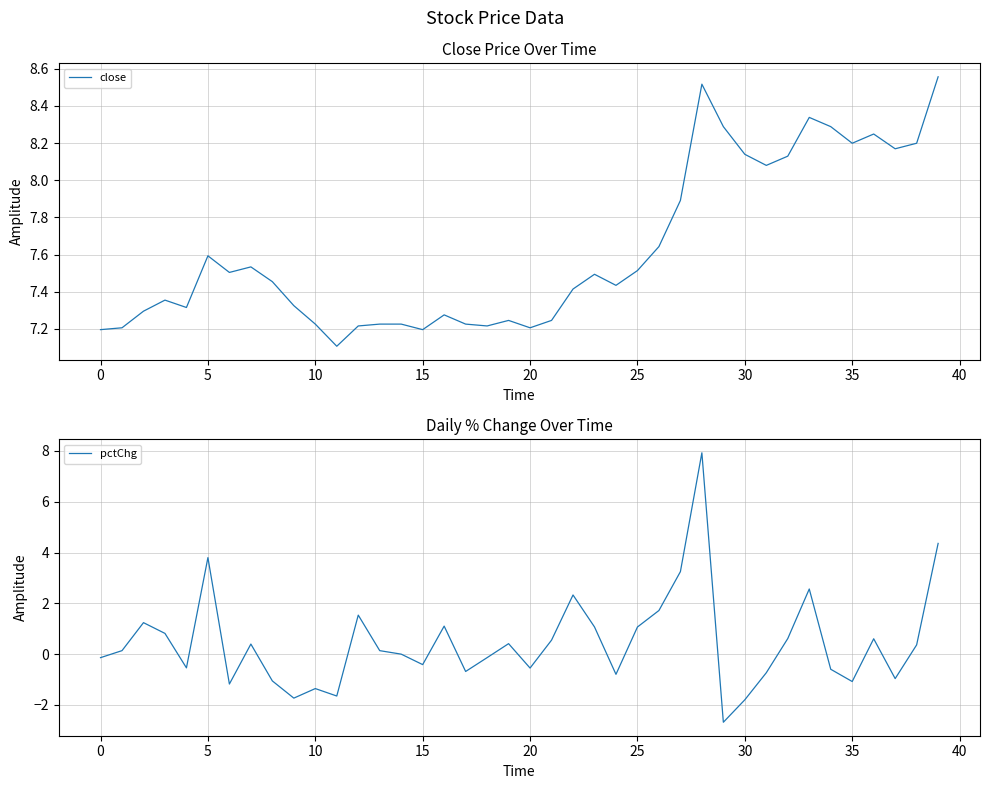

Is this an area chart (filled region under the line)?

No